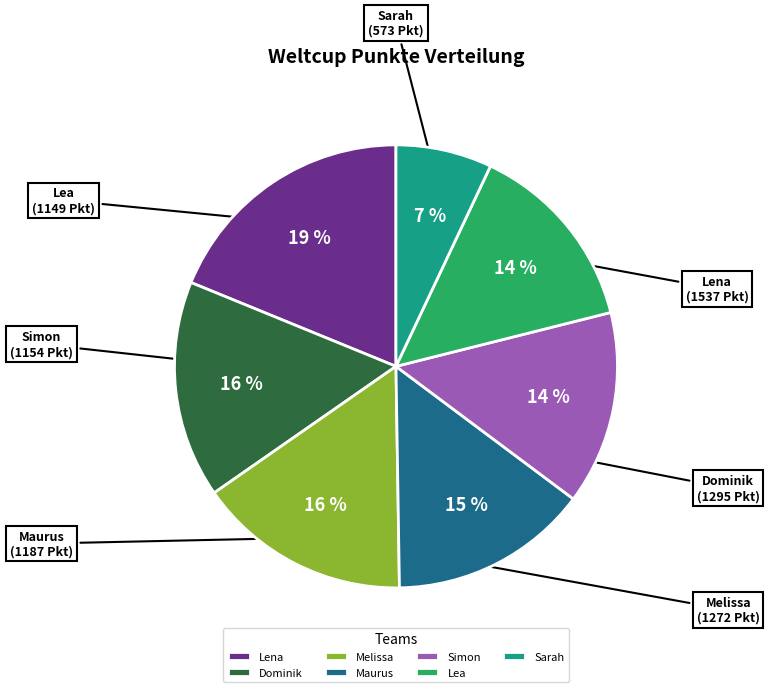

To the nearest percent, what is the difference between the largest and smallest slice percentages?

12%